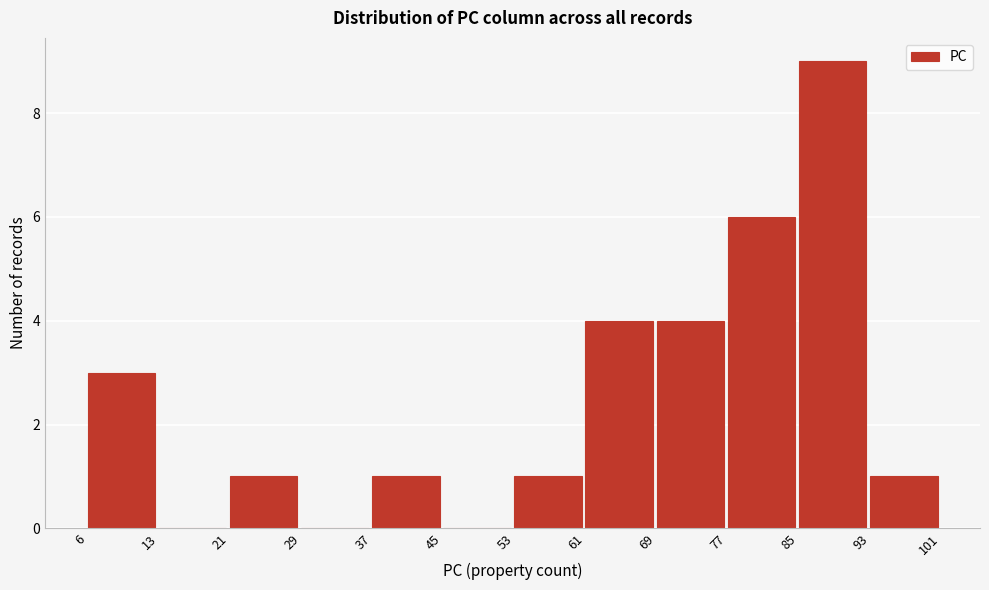

Reading left to right, transcribe this chart: for each bar, give the range it covers on the x-axis and its height. The values are not printed on the chart, so give them approximately, as read against the axis.

6 to 13: 3
13 to 21: 0
21 to 29: 1
29 to 37: 0
37 to 45: 1
45 to 53: 0
53 to 61: 1
61 to 69: 4
69 to 77: 4
77 to 85: 6
85 to 93: 9
93 to 101: 1